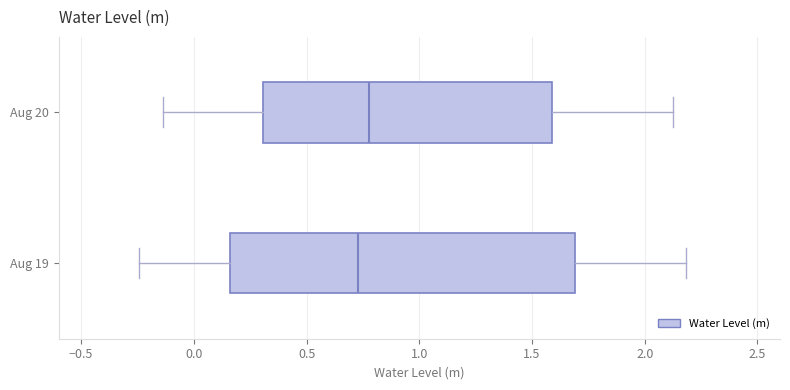

Which box is the widest, from its left edge to its right edge?

Aug 19